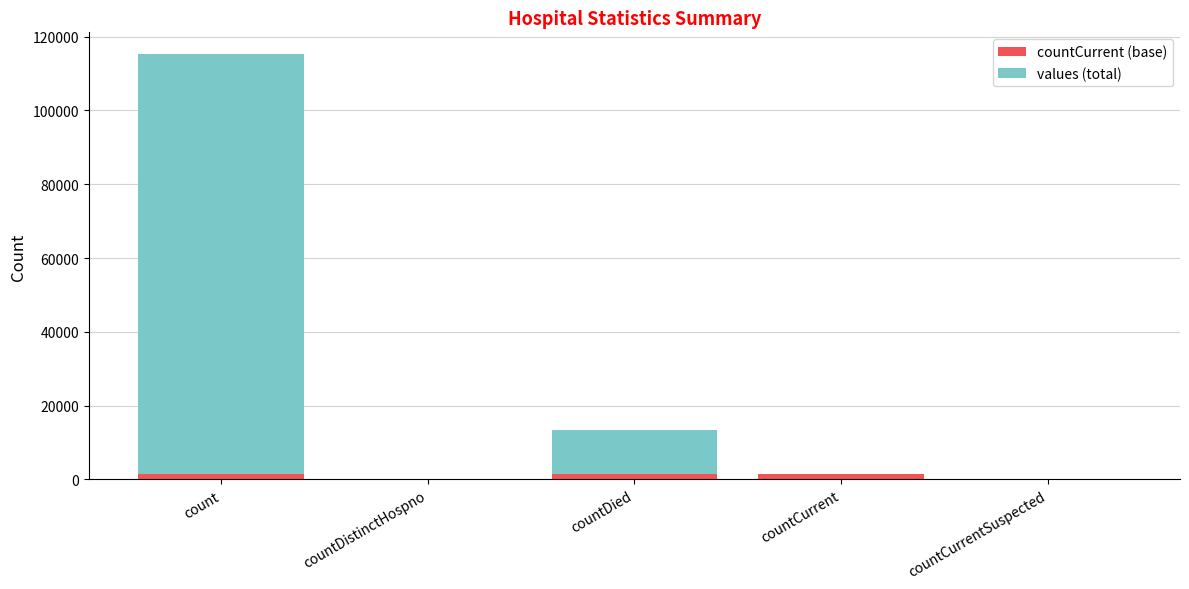

What is the sum of all countCurrent (base) values?

4149